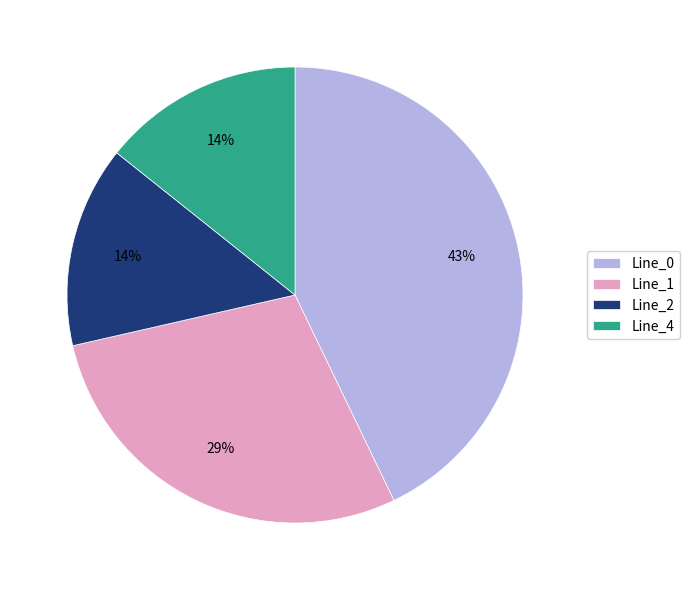

Is there a majority slice in this chart?

No